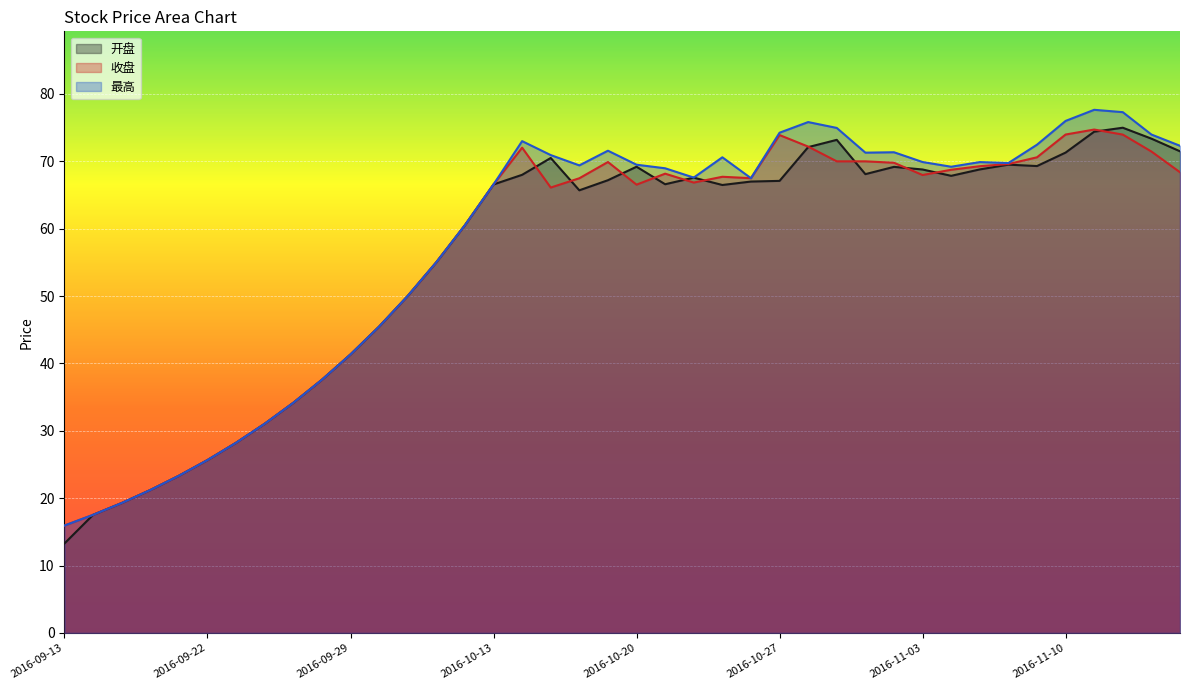

True or false: 开盘 and 最高 intersect in this chart.

False